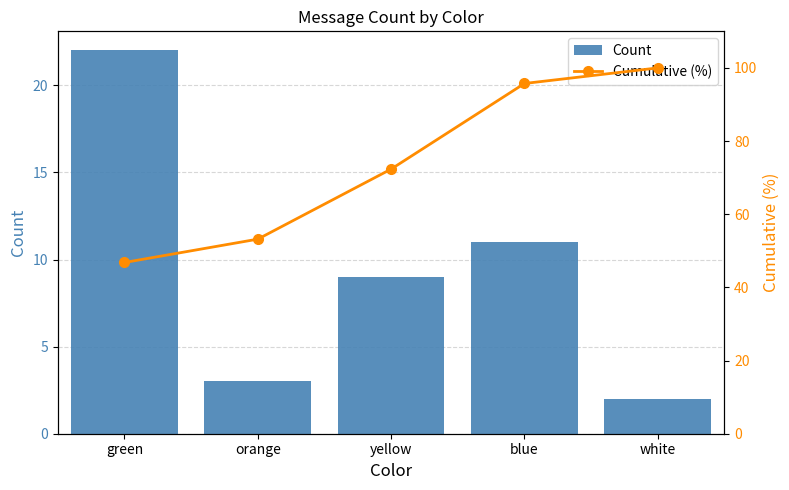

Reading left to right, transcribe all the data shown in this chart.

Count: green=22.0	orange=3.0	yellow=9.0	blue=11.0	white=2.0
Cumulative (%): green=46.8	orange=53.2	yellow=72.3	blue=95.7	white=100.0